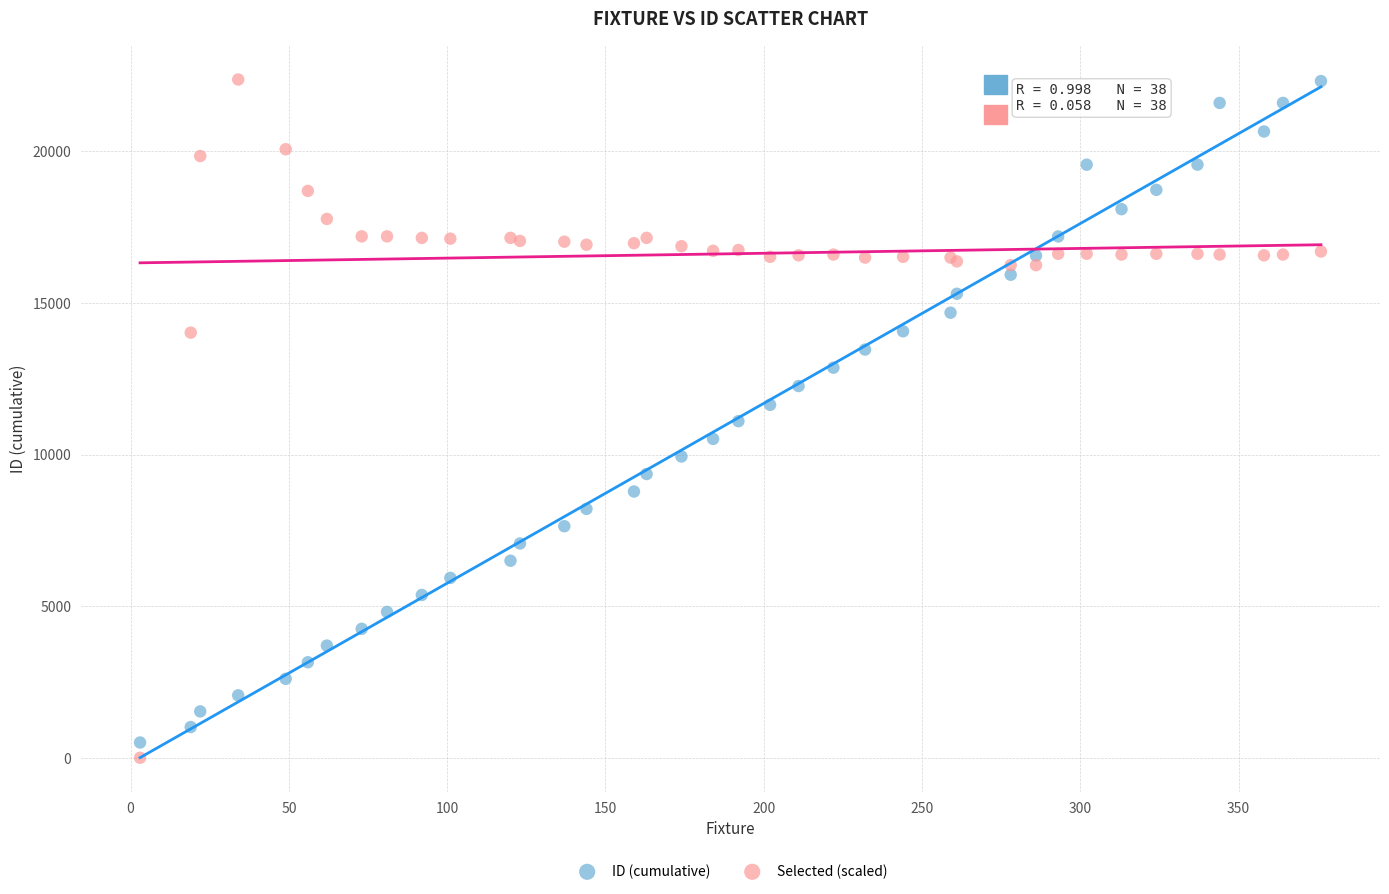

What is the X range (max minus min) for the scatter plot?

373